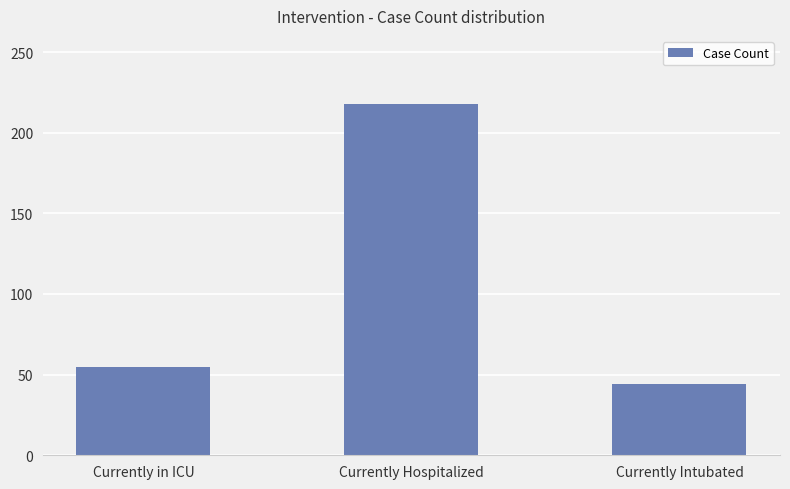

List the labels in order of value, smallest first.

Currently Intubated, Currently in ICU, Currently Hospitalized